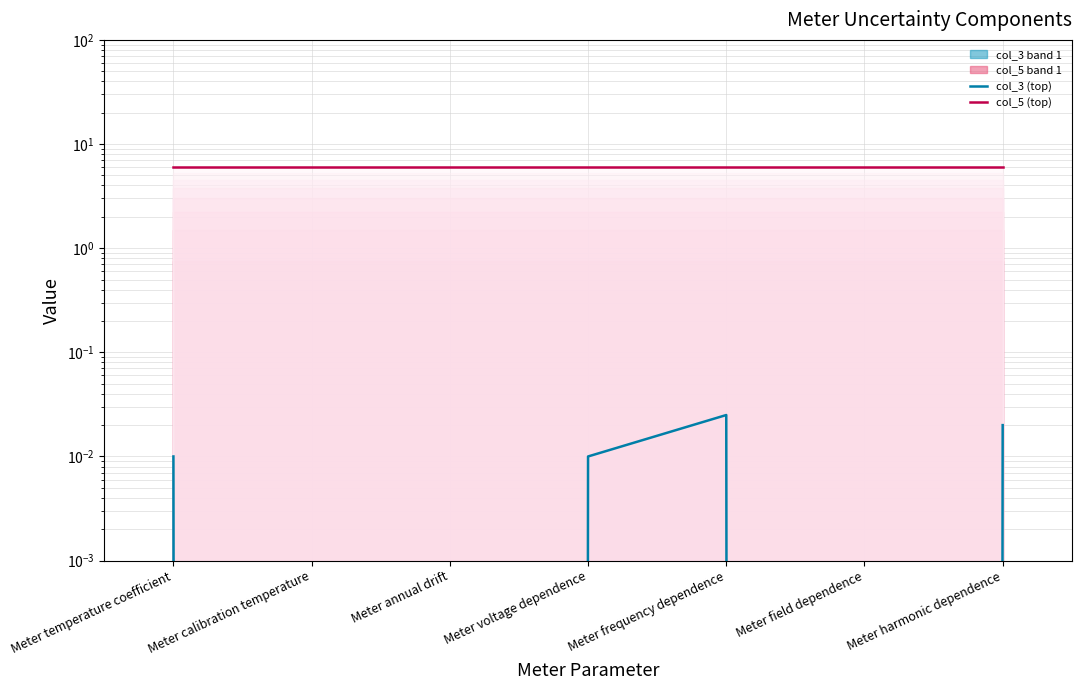

How many col_3 (top) values are between 0 and 1?

7